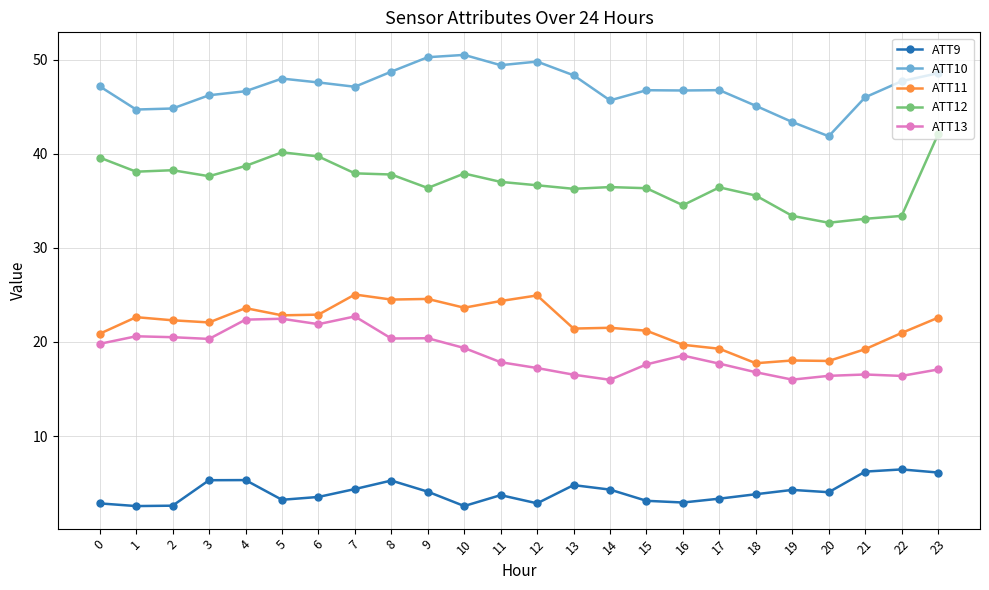

The ATT12 series shows 8.5 at 13. True or false?

False